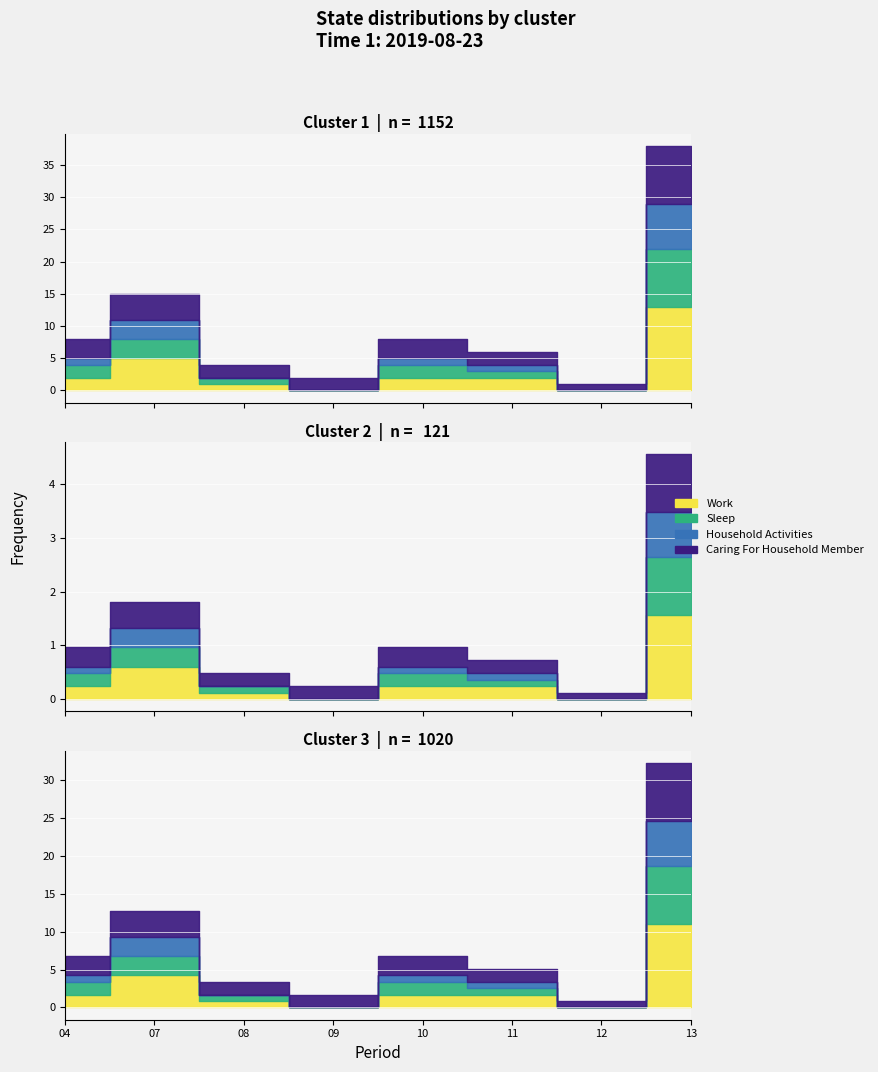

What is the change in value from 07:29 to 10:54?

+1